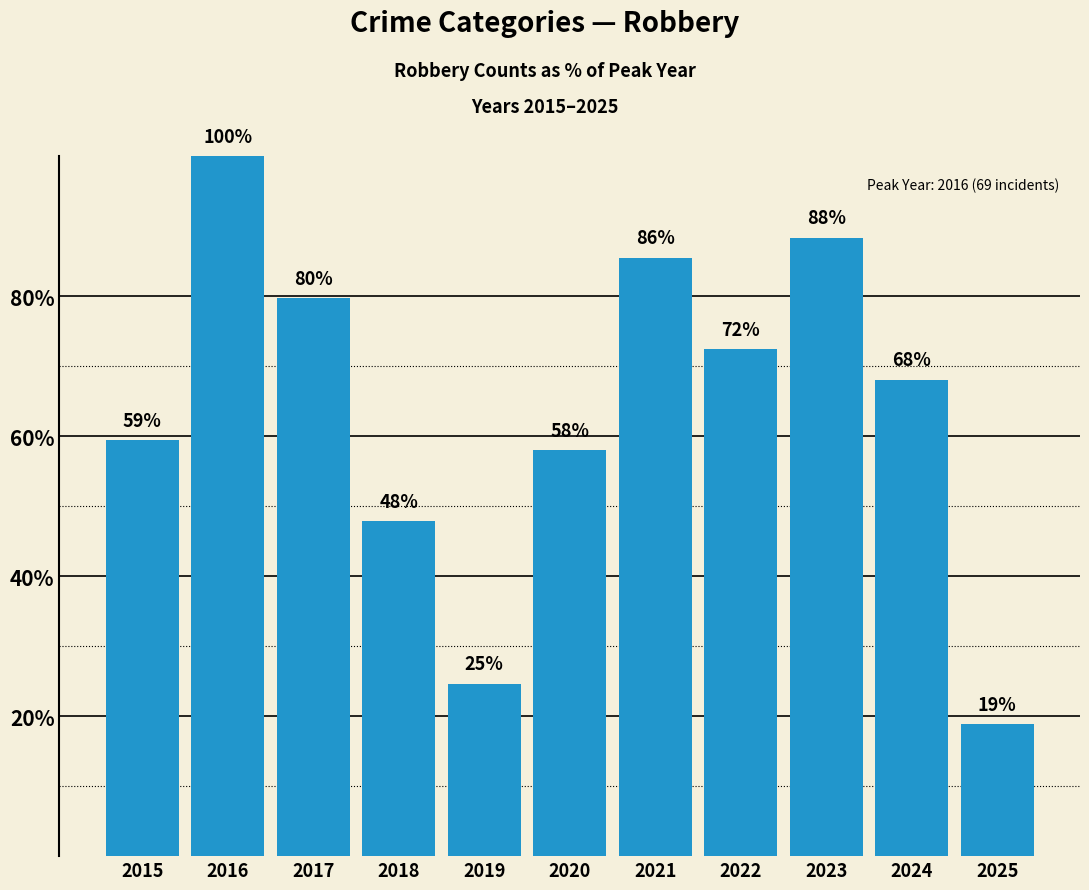

Which category has the lowest value across all series?

2025